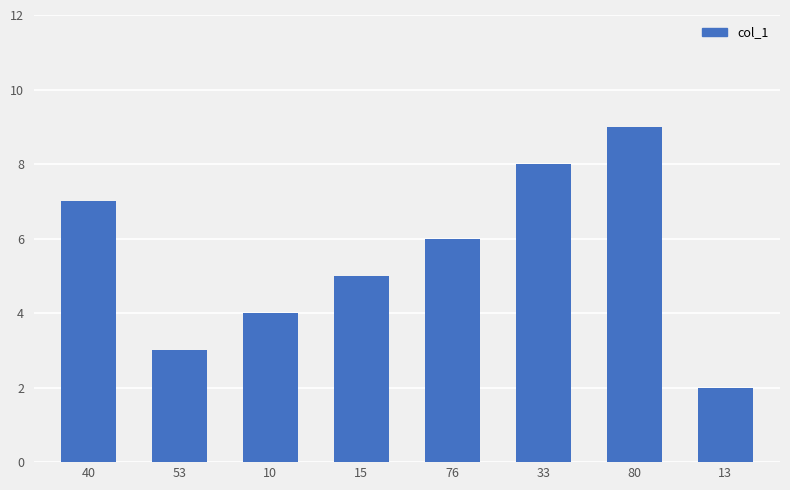

Which category has the highest value across all series?

80